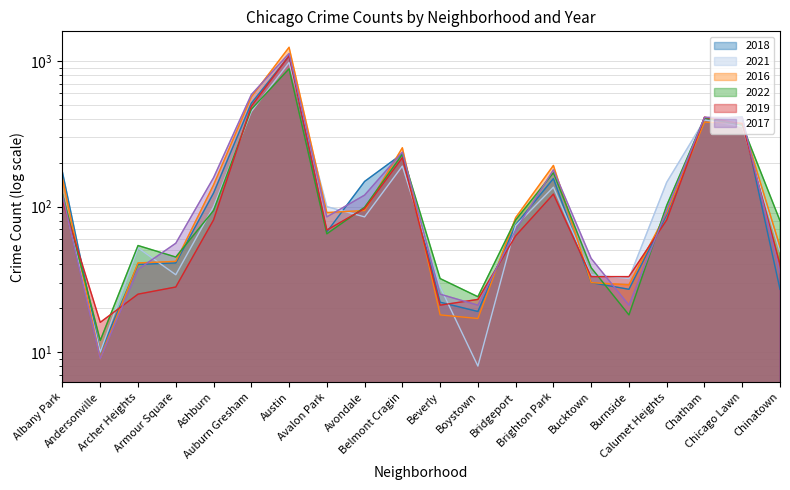

Reading left to right, list all the values displayed in this chart.

2018: Albany Park=172	Andersonville=10	Archer Heights=40	Armour Square=41	Ashburn=124	Auburn Gresham=514	Austin=1086	Avalon Park=67	Avondale=149	Belmont Cragin=231	Beverly=22	Boystown=19	Bridgeport=75	Brighton Park=156	Bucktown=30	Burnside=27	Calumet Heights=88	Chatham=402	Chicago Lawn=413	Chinatown=27
2021: Albany Park=120	Andersonville=10	Archer Heights=52	Armour Square=34	Ashburn=100	Auburn Gresham=450	Austin=981	Avalon Park=100	Avondale=85	Belmont Cragin=190	Beverly=28	Boystown=8	Bridgeport=74	Brighton Park=136	Bucktown=34	Burnside=32	Calumet Heights=147	Chatham=394	Chicago Lawn=357	Chinatown=49
2016: Albany Park=156	Andersonville=9	Archer Heights=41	Armour Square=42	Ashburn=141	Auburn Gresham=568	Austin=1247	Avalon Park=91	Avondale=94	Belmont Cragin=254	Beverly=18	Boystown=17	Bridgeport=84	Brighton Park=192	Bucktown=30	Burnside=29	Calumet Heights=91	Chatham=381	Chicago Lawn=374	Chinatown=53
2022: Albany Park=122	Andersonville=12	Archer Heights=54	Armour Square=45	Ashburn=94	Auburn Gresham=467	Austin=887	Avalon Park=65	Avondale=99	Belmont Cragin=229	Beverly=32	Boystown=24	Bridgeport=81	Brighton Park=171	Bucktown=38	Burnside=18	Calumet Heights=102	Chatham=407	Chicago Lawn=363	Chinatown=80
2019: Albany Park=110	Andersonville=16	Archer Heights=25	Armour Square=28	Ashburn=81	Auburn Gresham=490	Austin=1090	Avalon Park=69	Avondale=97	Belmont Cragin=217	Beverly=21	Boystown=23	Bridgeport=63	Brighton Park=122	Bucktown=33	Burnside=33	Calumet Heights=81	Chatham=412	Chicago Lawn=371	Chinatown=40
2017: Albany Park=120	Andersonville=9	Archer Heights=37	Armour Square=56	Ashburn=158	Auburn Gresham=589	Austin=1131	Avalon Park=85	Avondale=120	Belmont Cragin=237	Beverly=25	Boystown=21	Bridgeport=69	Brighton Park=179	Bucktown=44	Burnside=21	Calumet Heights=95	Chatham=411	Chicago Lawn=409	Chinatown=35